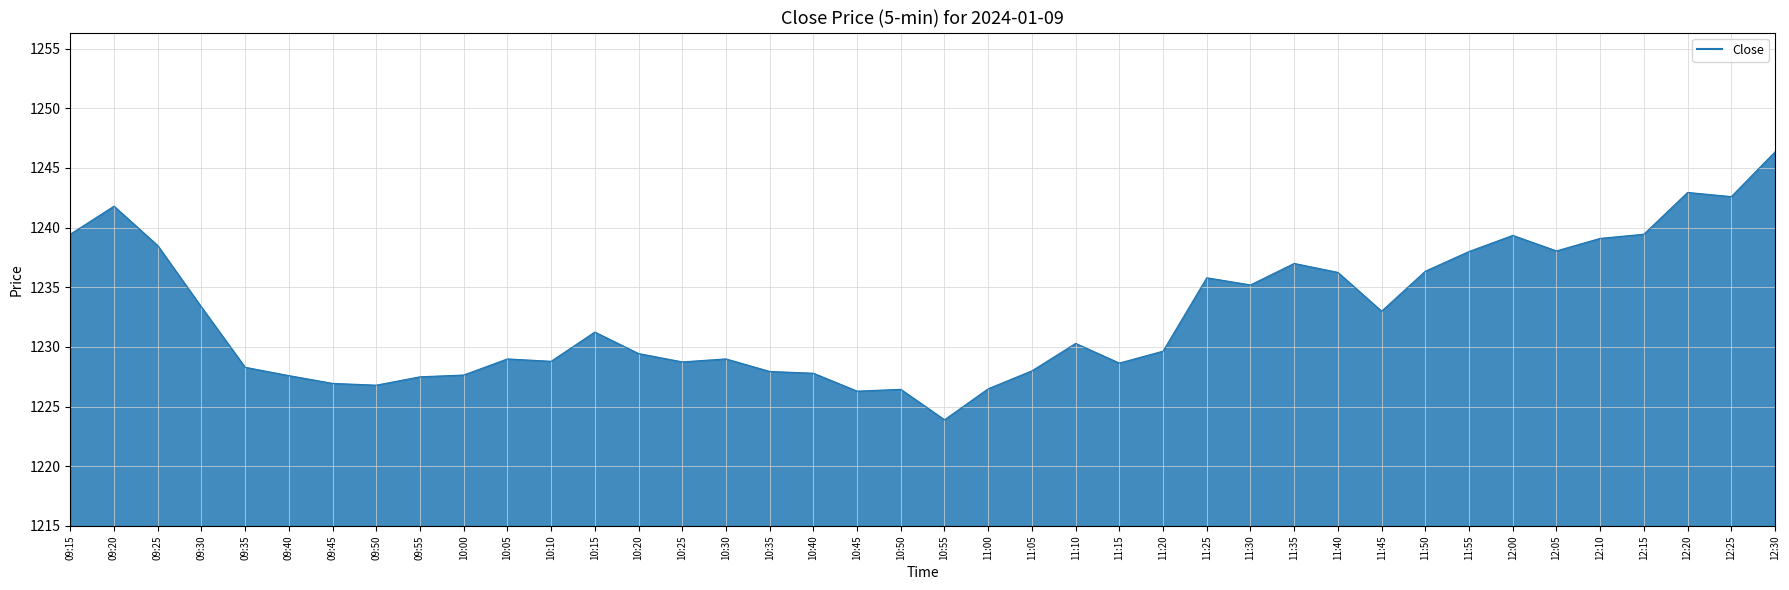

At which label does the data first exceed 1230?

09:15